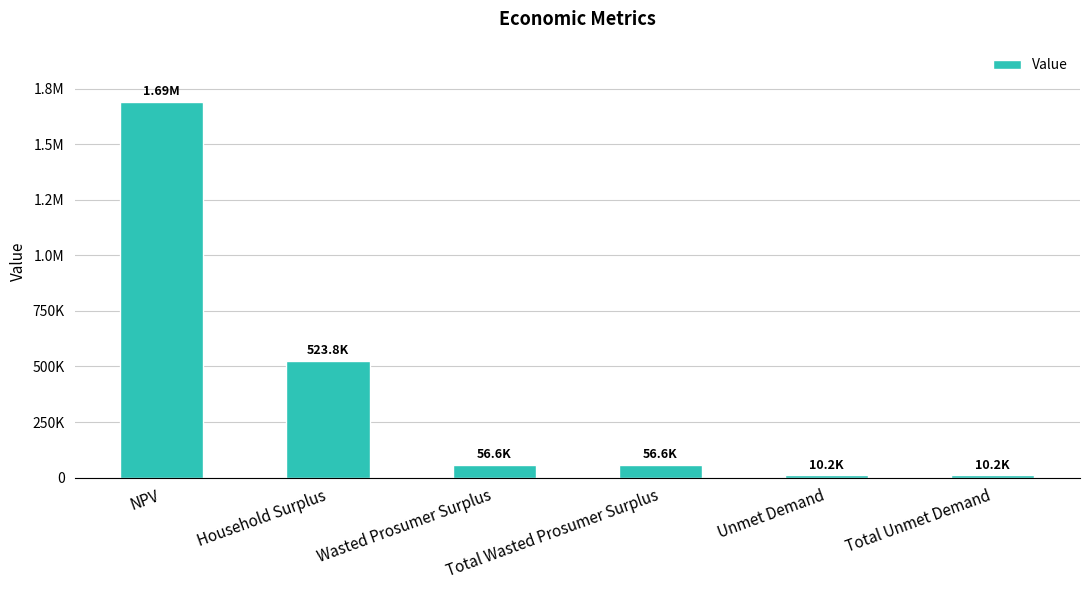

List the labels in order of value, largest first.

NPV, Household Surplus, Wasted Prosumer Surplus, Total Wasted Prosumer Surplus, Unmet Demand, Total Unmet Demand